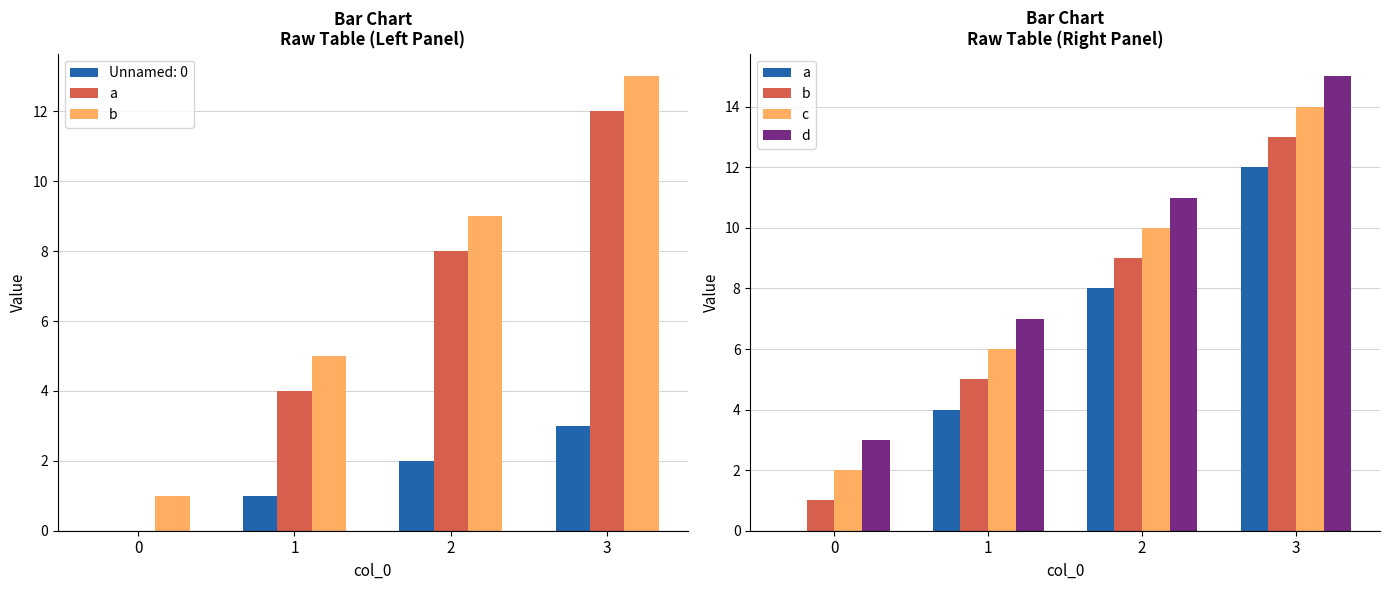

Which category has the highest value in the d series?

3